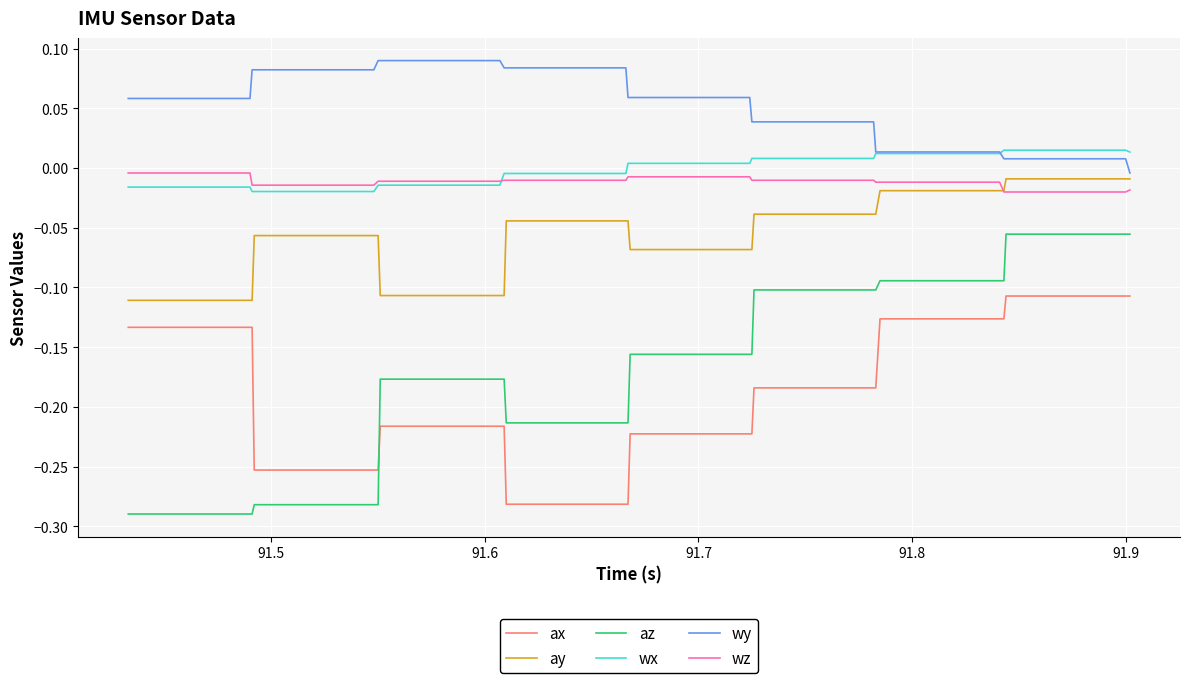

True or false: wx and ay intersect in this chart.

False